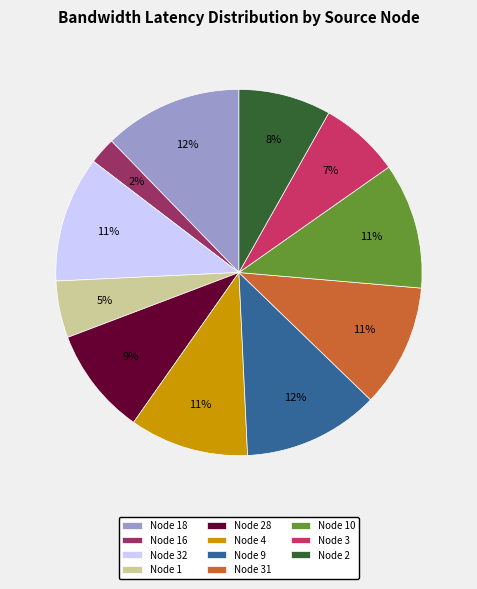

To the nearest percent, what portion does Node 3 represent?

7%